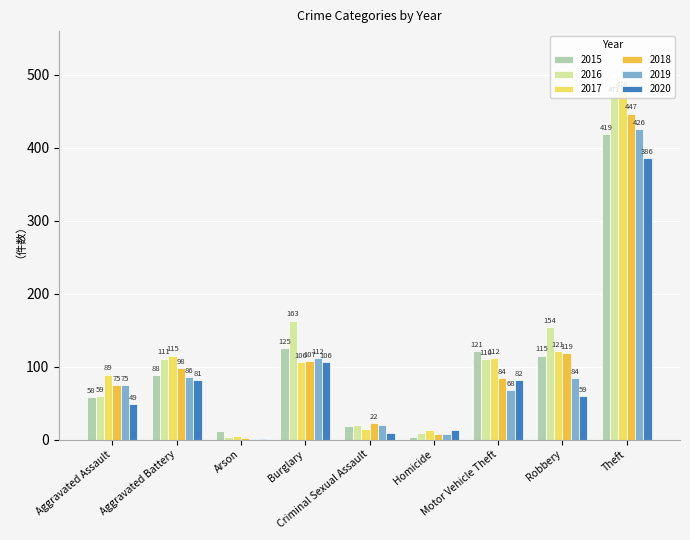

The 2017 series shows 44 at Aggravated Battery. True or false?

False